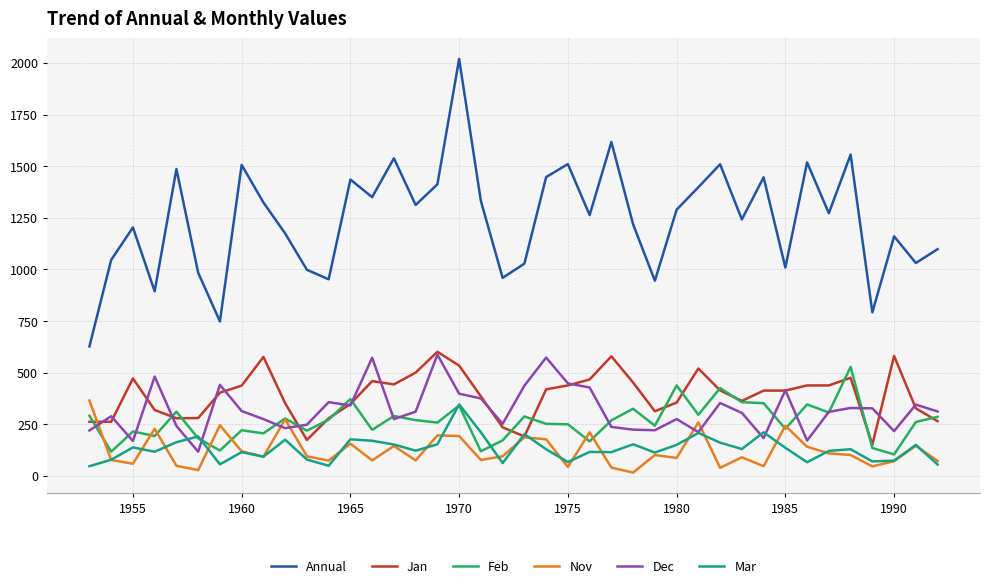

What is the minimum value for Annual?

627